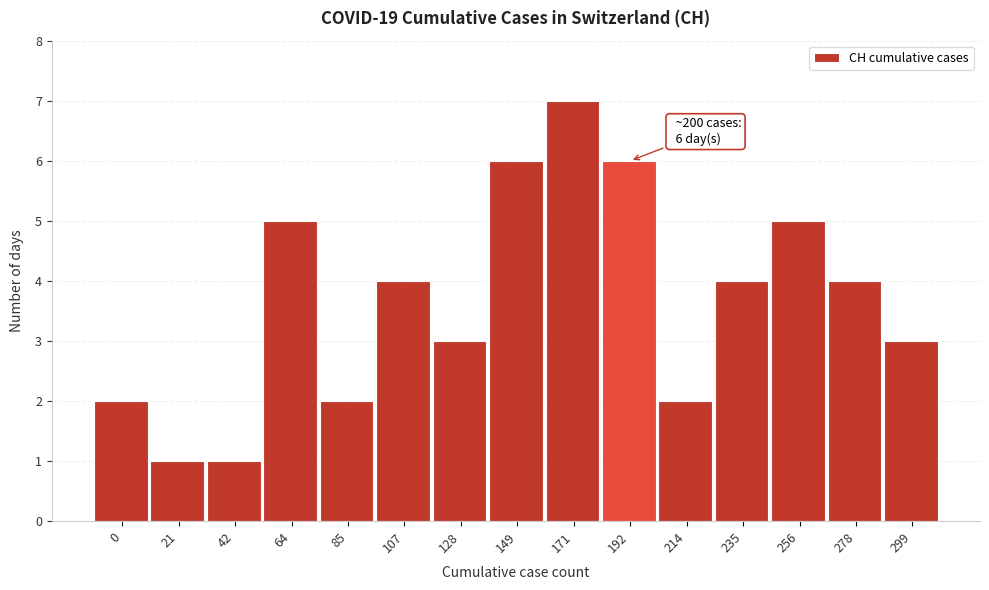

Reading left to right, list all the values displayed in this chart.

2	1	1	5	2	4	3	6	7	6	2	4	5	4	3